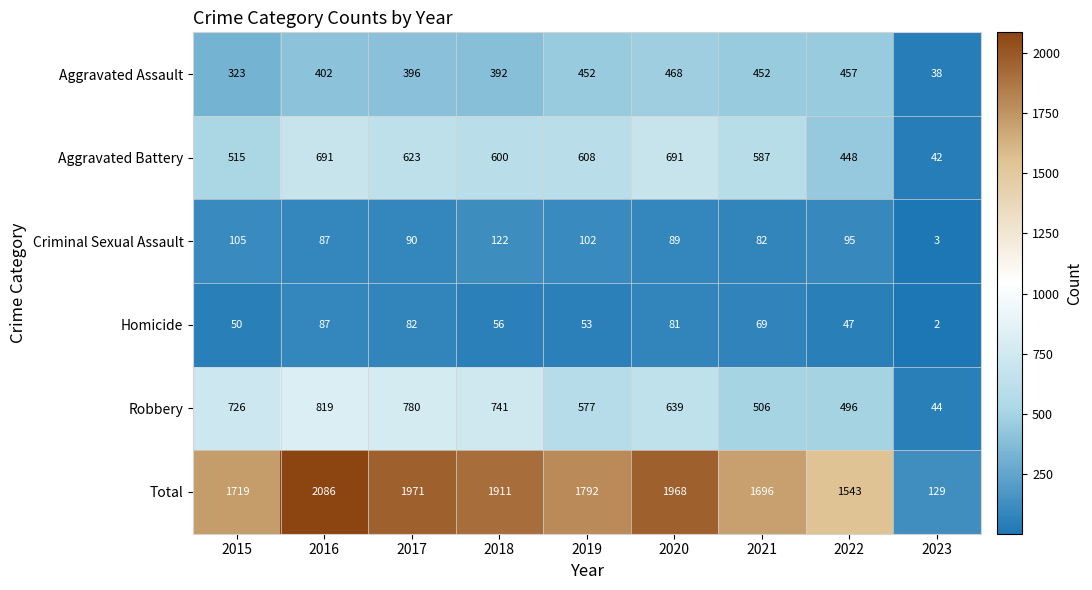

How many values in the Criminal Sexual Assault series are below 90?

4